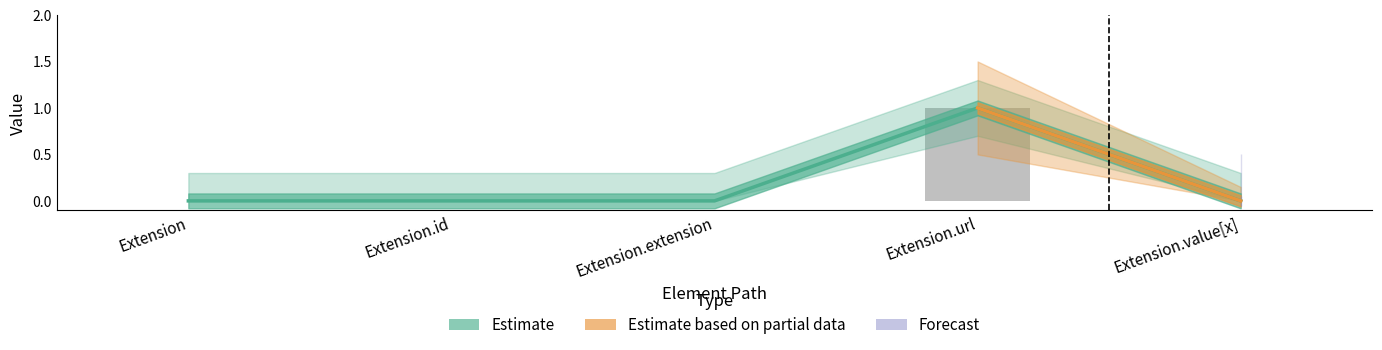

Is it true that Base Min equals 1 at Extension.url?

True